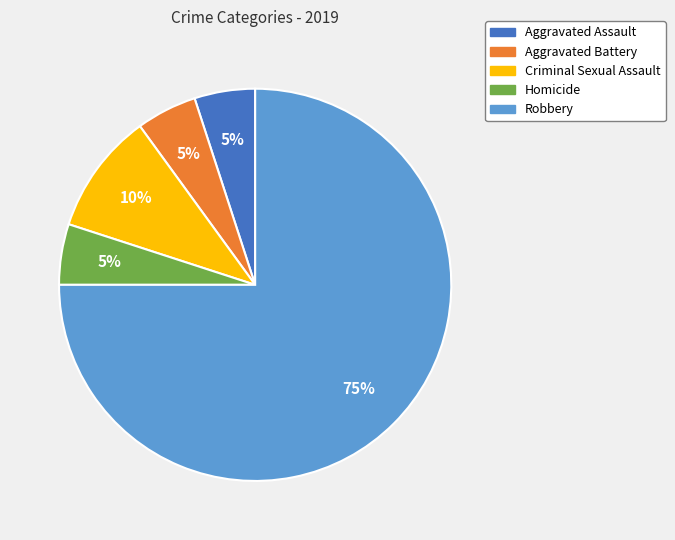

Approximately how many times larger is the value at Homicide compared to Criminal Sexual Assault?

0.5